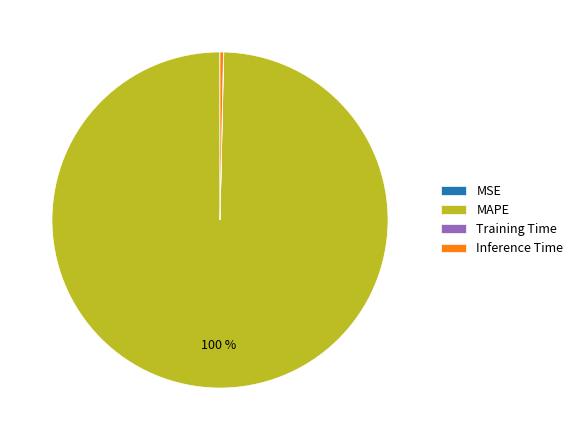

To the nearest percent, what is the average slice percentage?

25%